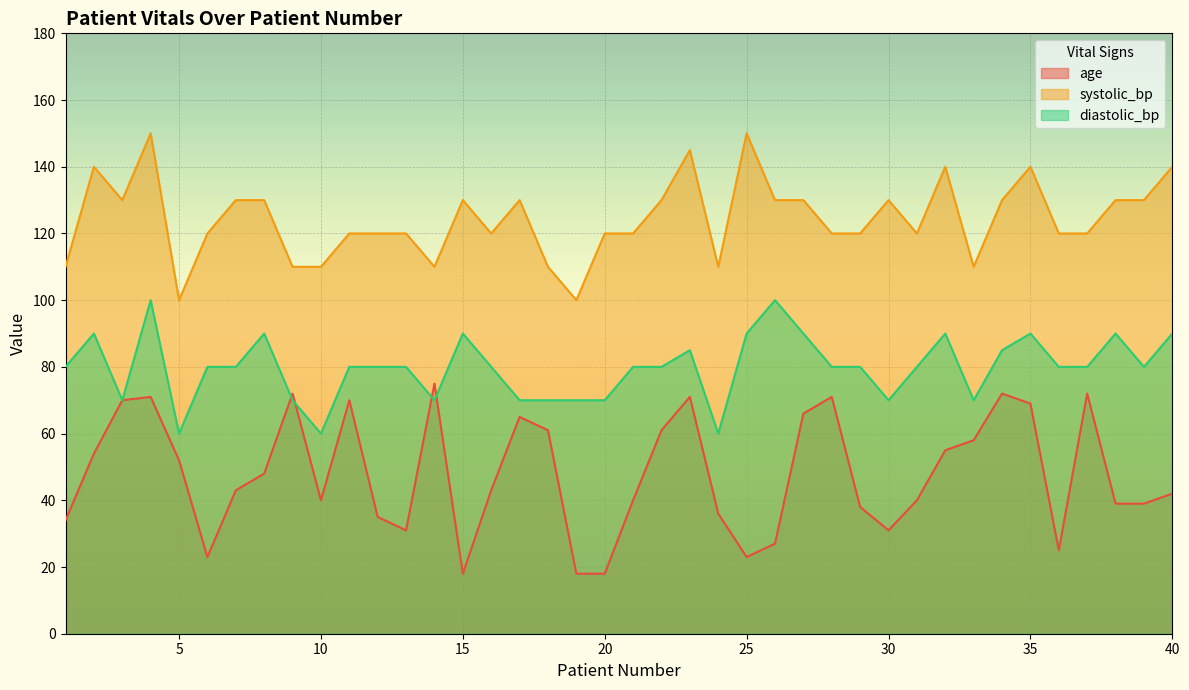

Read the systolic_bp value at 18.

110